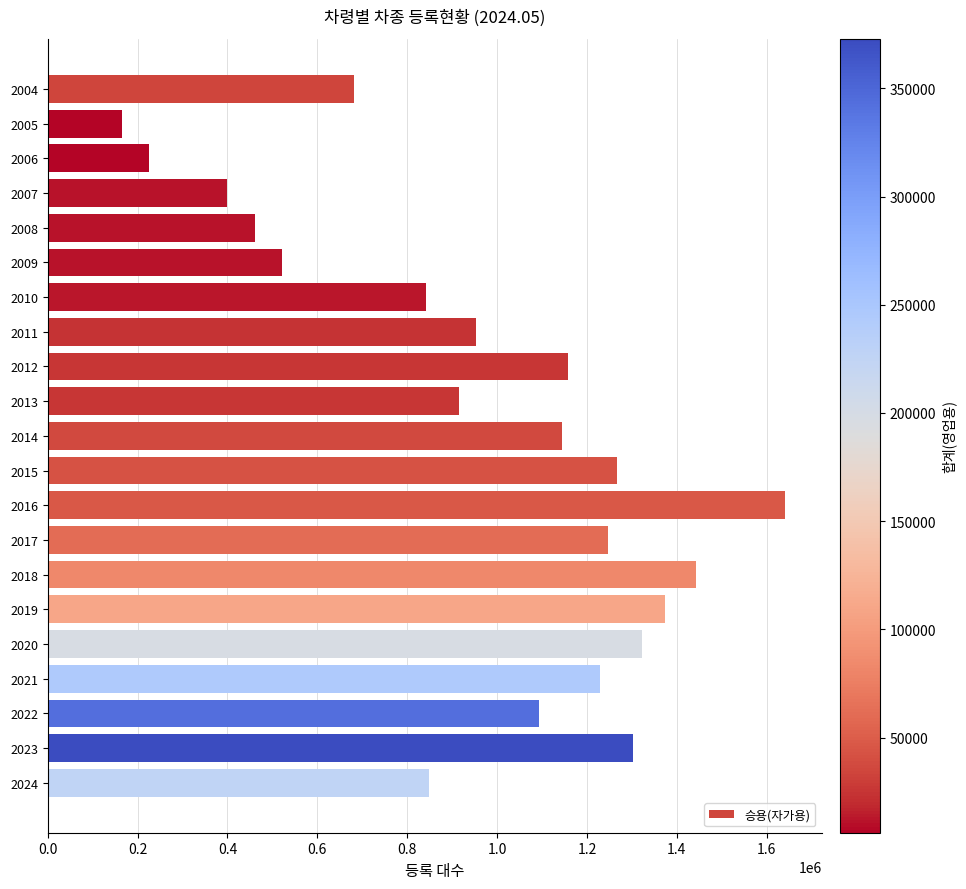

Approximately how many times larger is the value at 2007 compared to 2023?

0.3